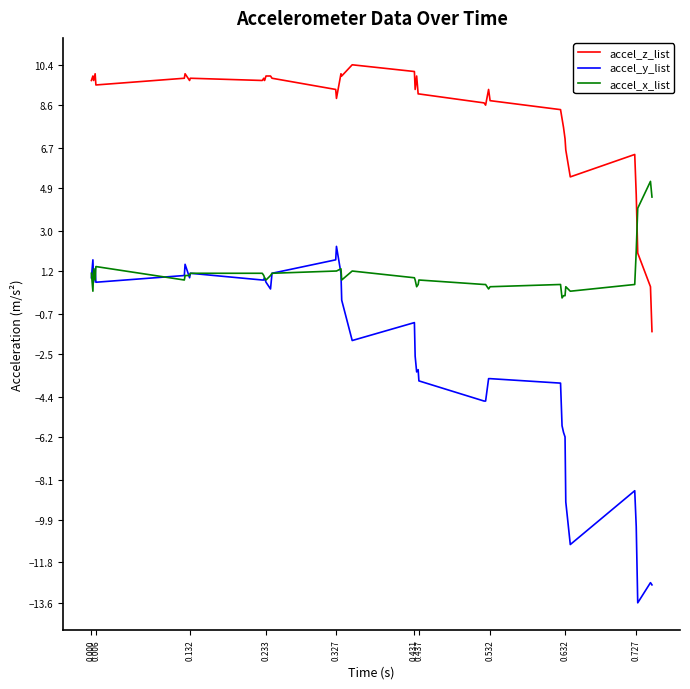

List the series in order of their overall mean, lowest first.

accel_y_list, accel_x_list, accel_z_list